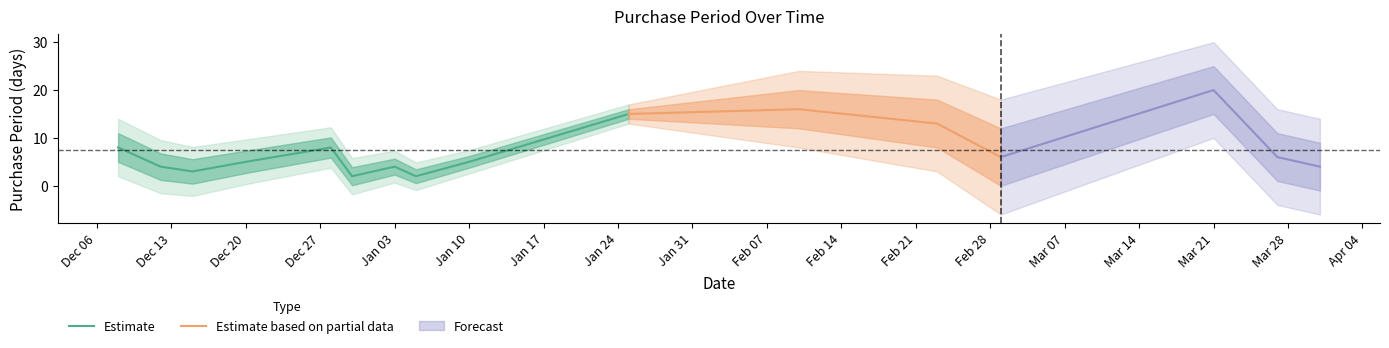

The value at 2016-12-08 is 8. True or false?

True